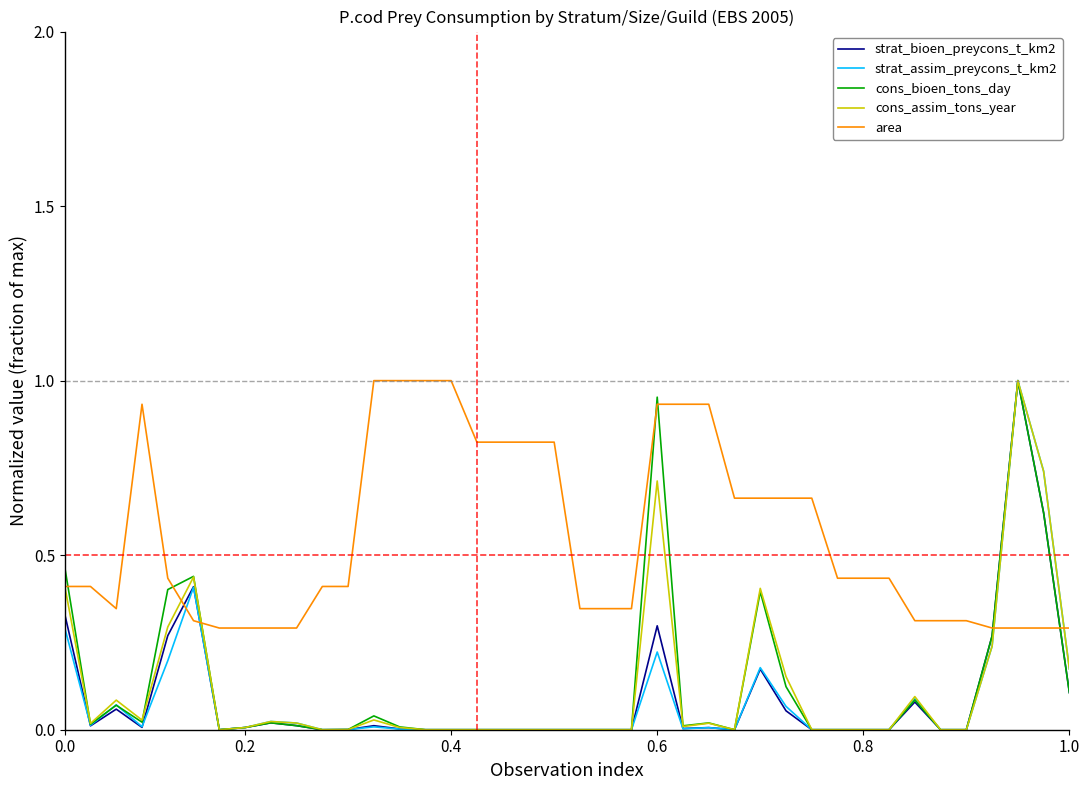

At how many categories does at least one series exceed 0?

40